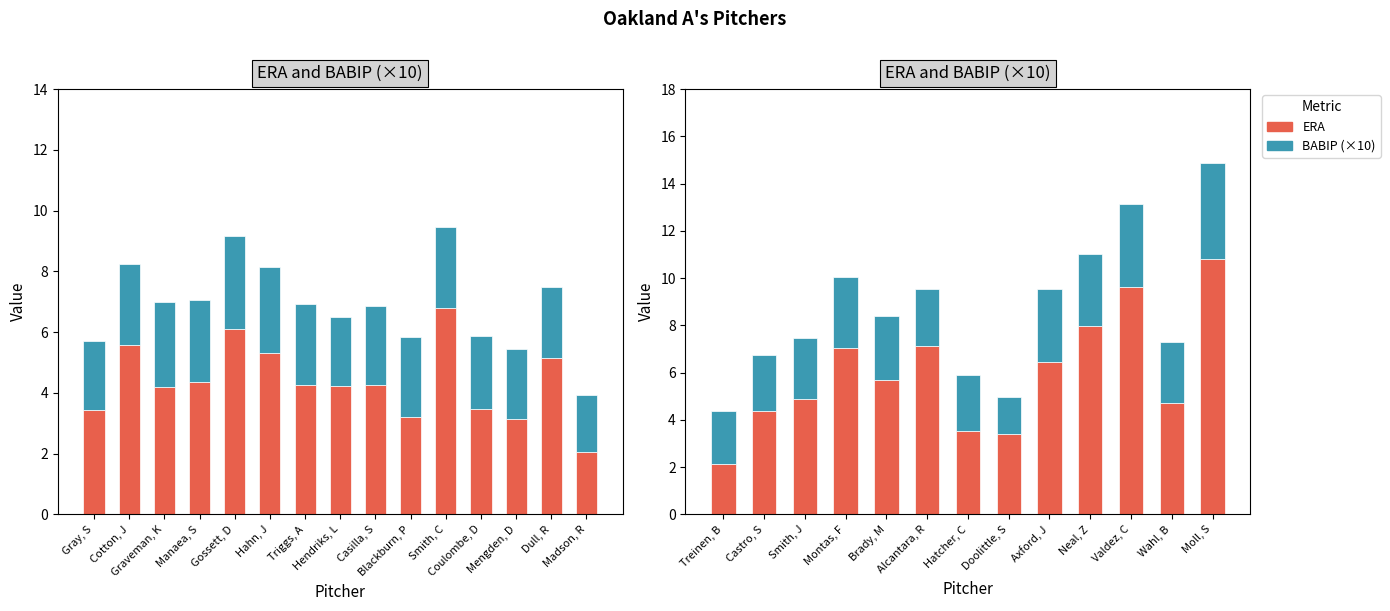

The value of BABIP (×10) at Treinen, B is 2.2. True or false?

True